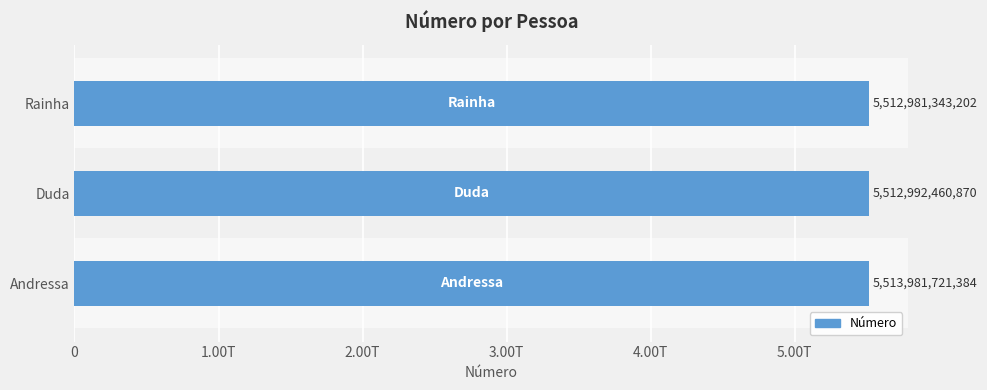

What is the difference between the maximum and minimum values?

1000378182